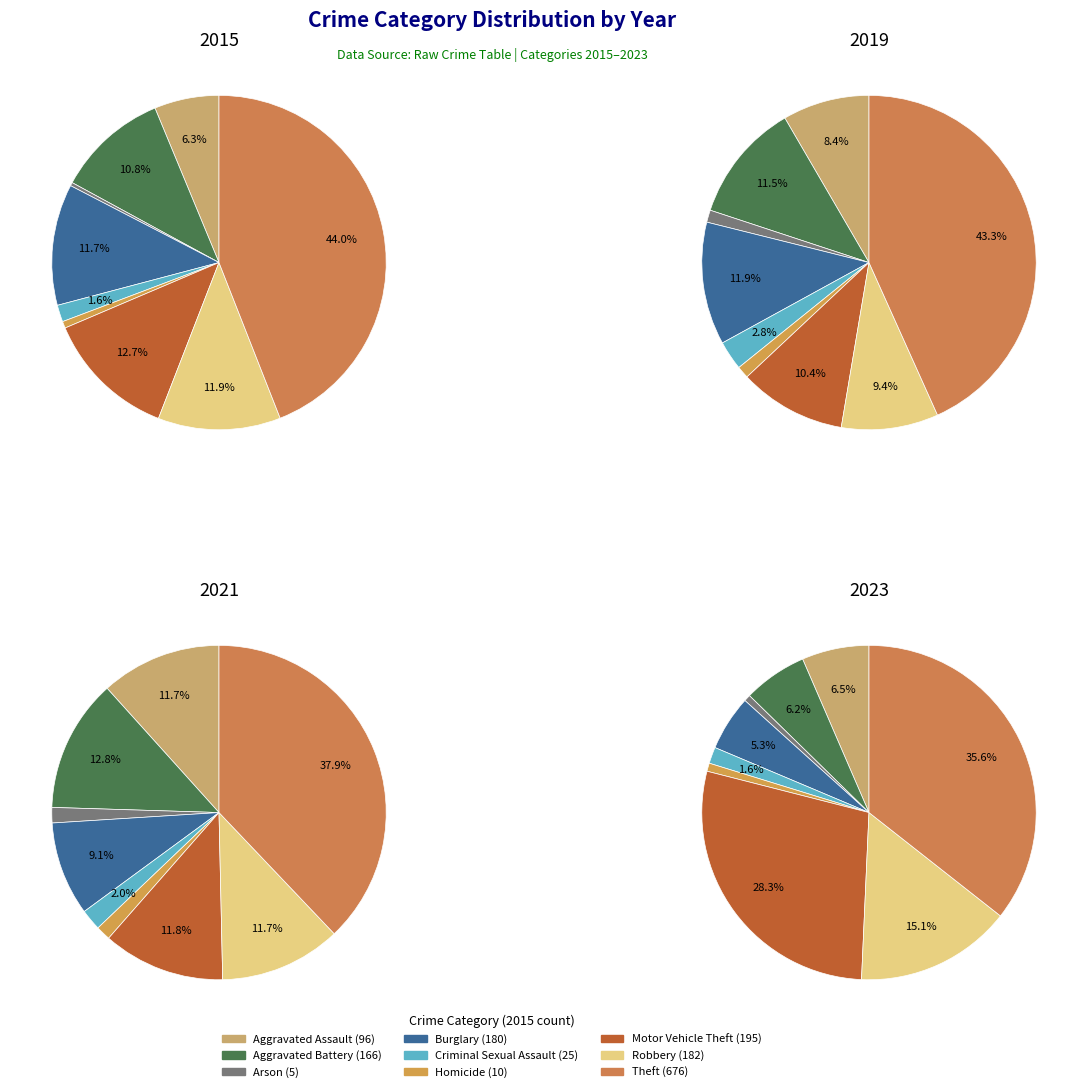

What percentage do values_2015 and 8 together represent?

50.3%